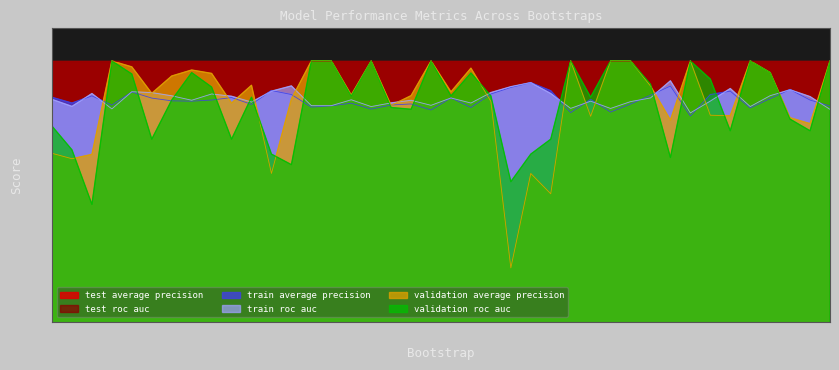

At which category does the chart reach its peak across all series?

3